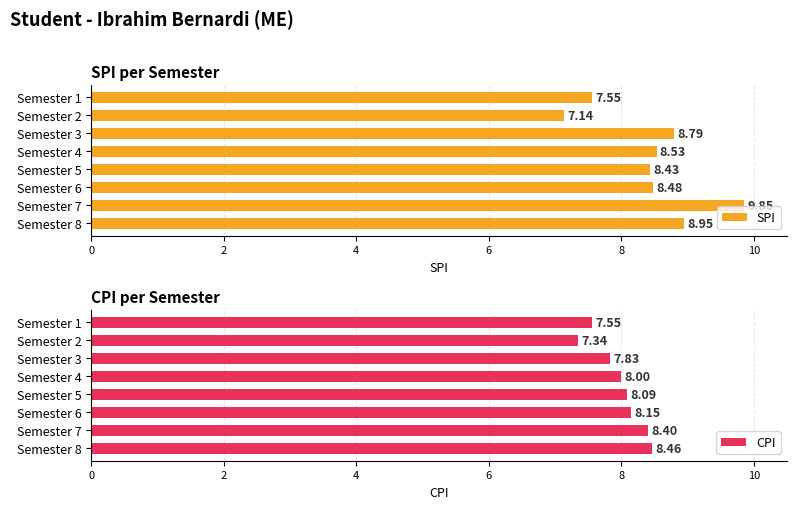

The value of SPI at Semester 3 is 8.8. True or false?

True